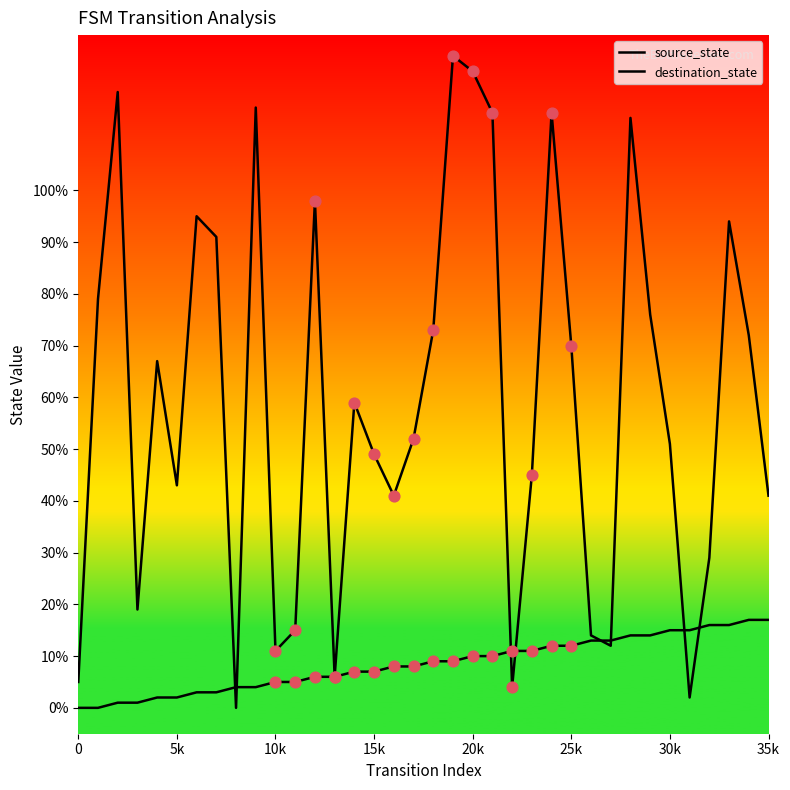

At how many categories does at least one series exceed 111?

7